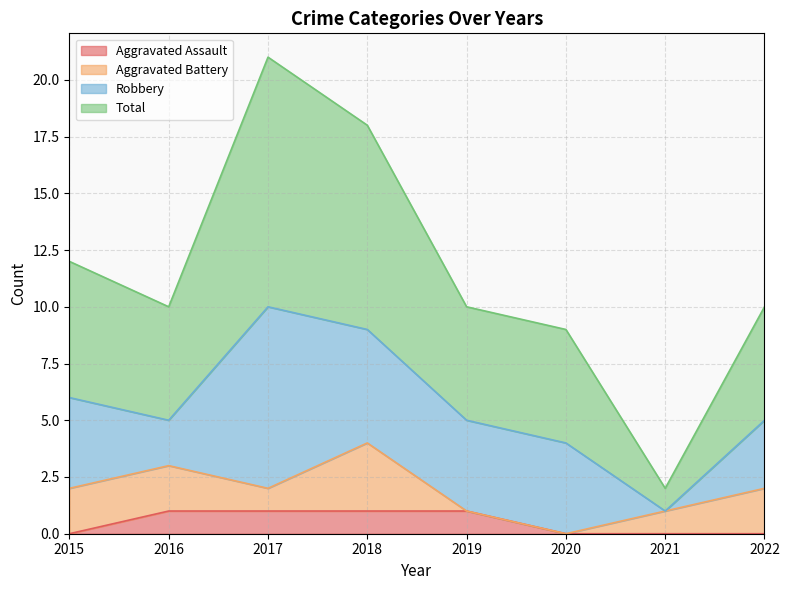

True or false: Total and Aggravated Assault cross at least once.

False